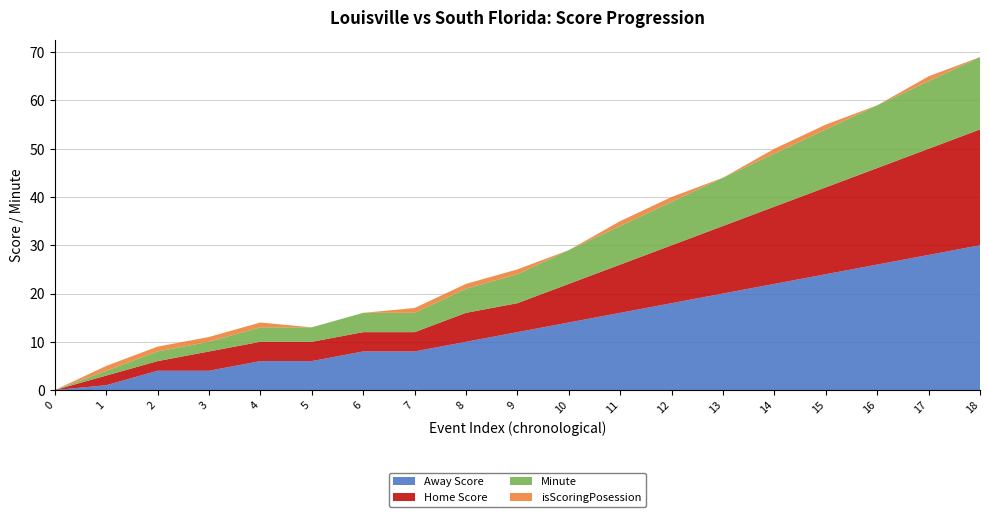

Reading left to right, extract all data points from this chart.

Away Score: 0=0	1=1	2=4	3=4	4=6	5=6	6=8	7=8	8=10	9=12	10=14	11=16	12=18	13=20	14=22	15=24	16=26	17=28	18=30
Home Score: 0=0	1=2	2=2	3=4	4=4	5=4	6=4	7=4	8=6	9=6	10=8	11=10	12=12	13=14	14=16	15=18	16=20	17=22	18=24
Minute: 0=0	1=1	2=2	3=2	4=3	5=3	6=4	7=4	8=5	9=6	10=7	11=8	12=9	13=10	14=11	15=12	16=13	17=14	18=15
isScoringPosession: 0=0	1=1	2=1	3=1	4=1	5=0	6=0	7=1	8=1	9=1	10=0	11=1	12=1	13=0	14=1	15=1	16=0	17=1	18=0